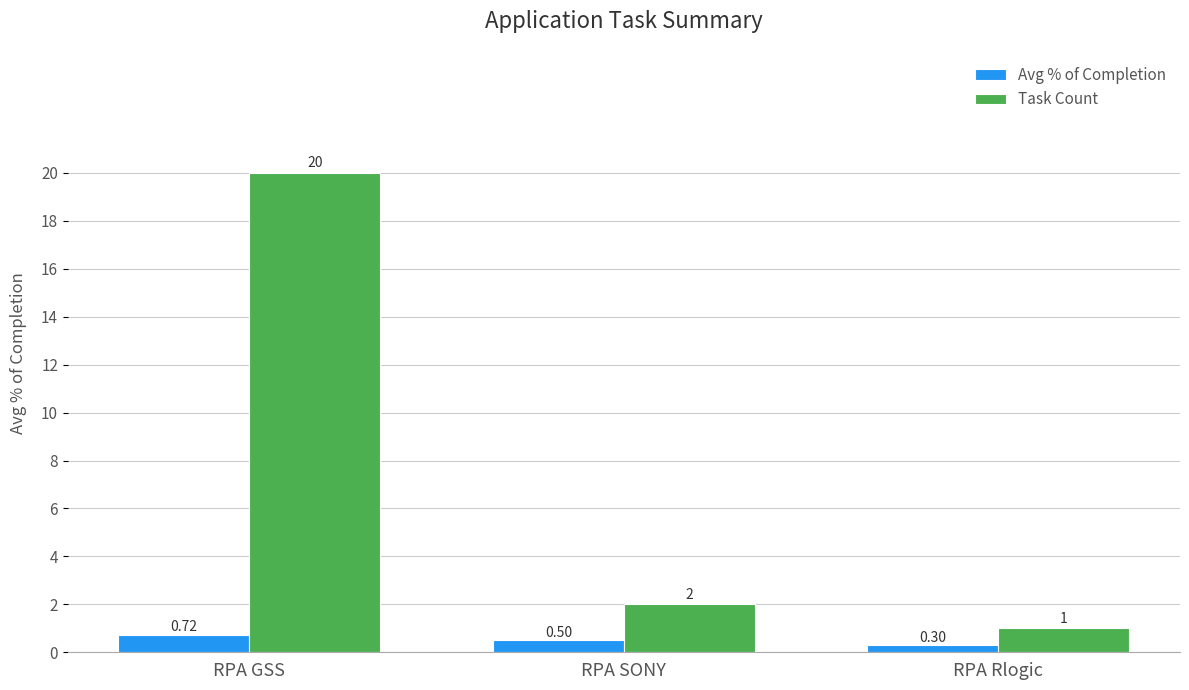

What is the sum of all Avg % of Completion values?

1.5